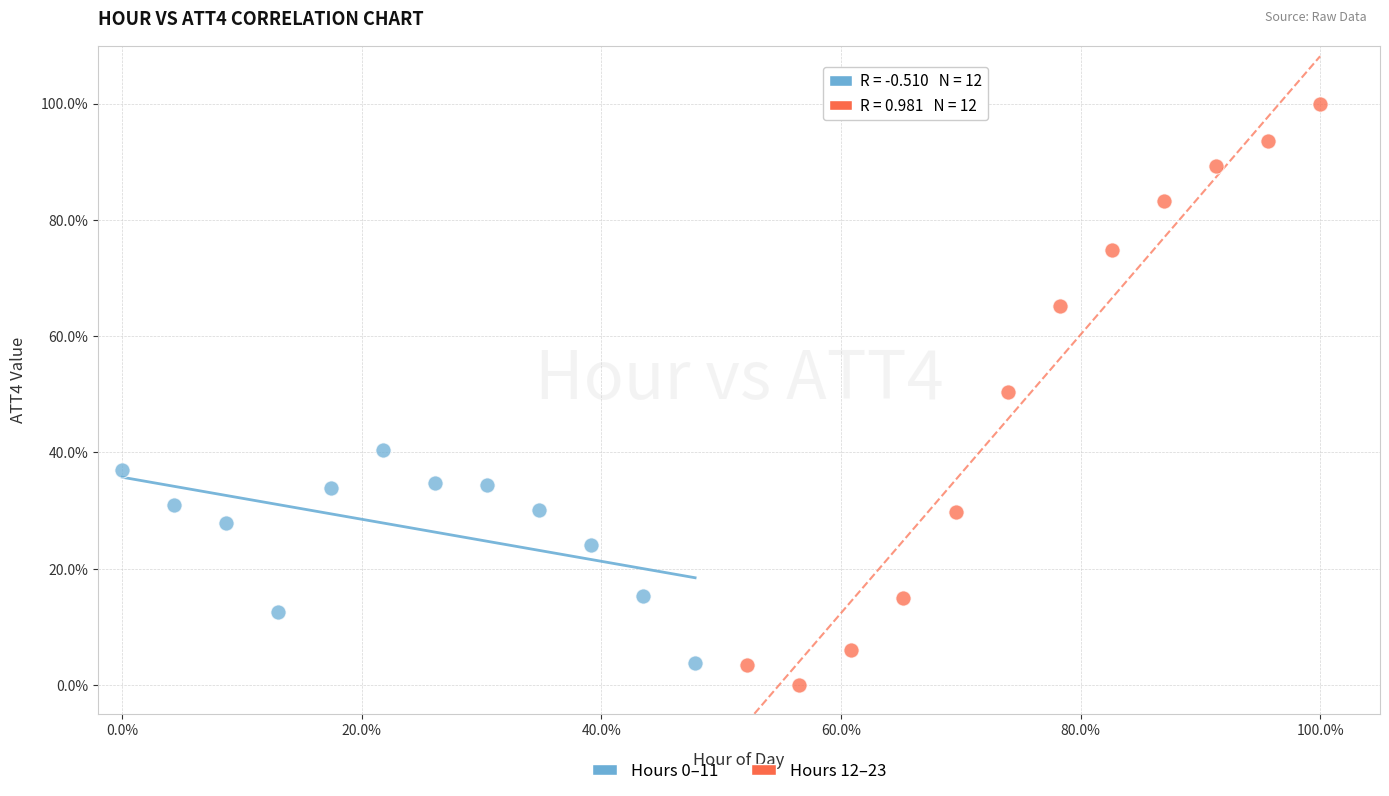

Which series reaches the minimum Y coordinate?

Hours 12–23